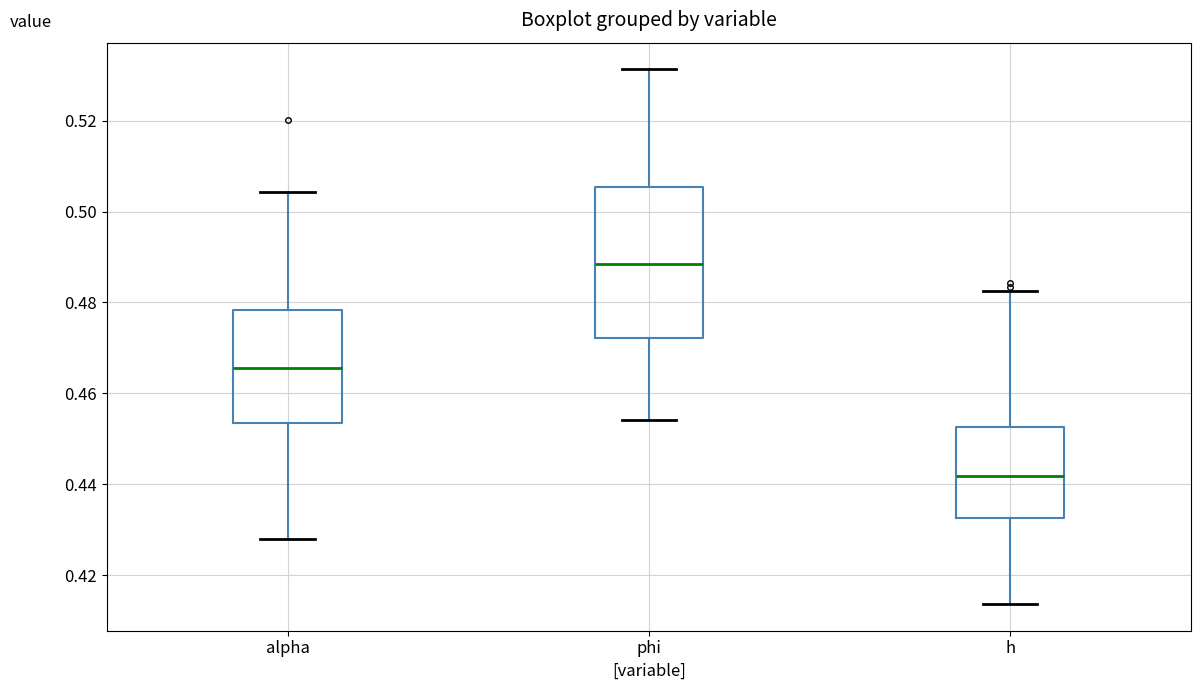

Which box has the lowest median line?

h